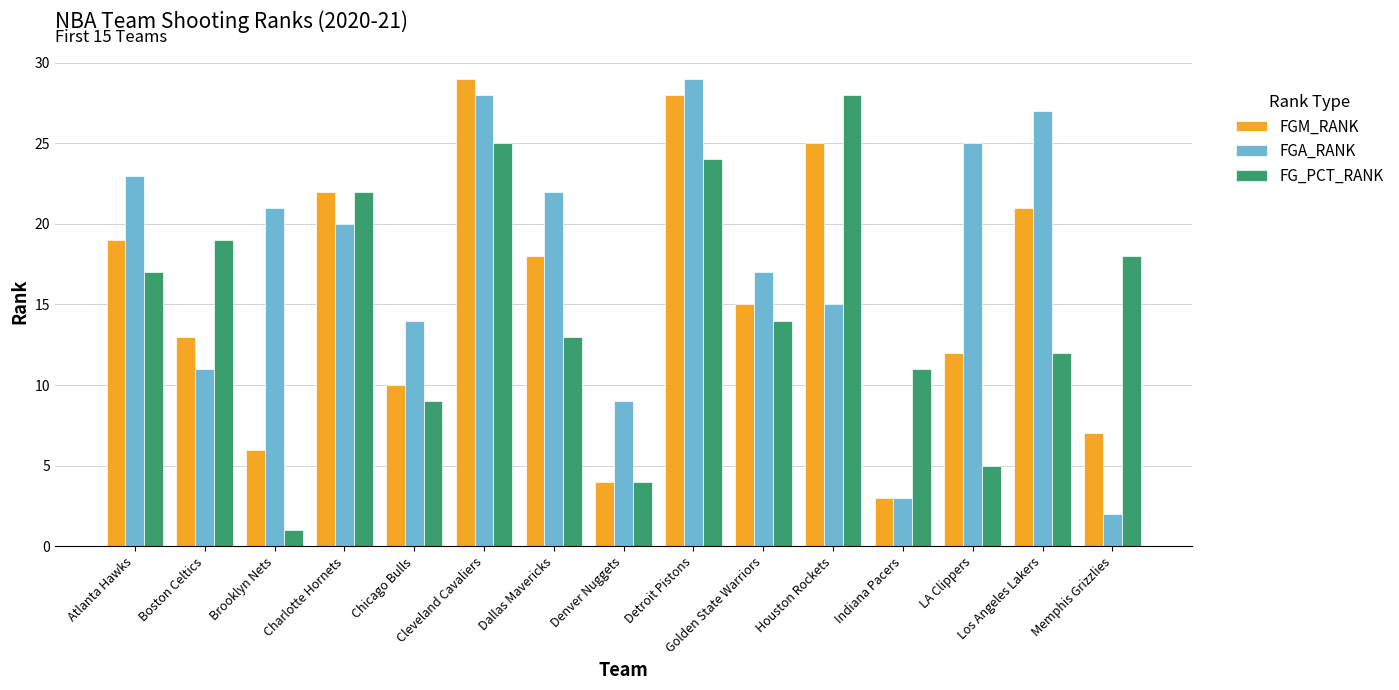

How many data points in FGA_RANK are less than 20?

7